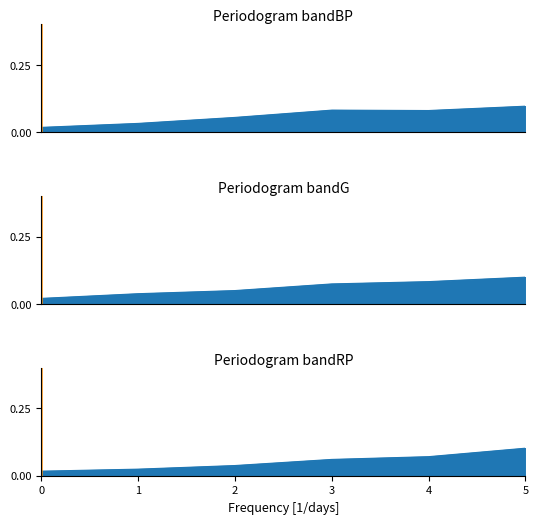

How many lines are shown in the chart?

1